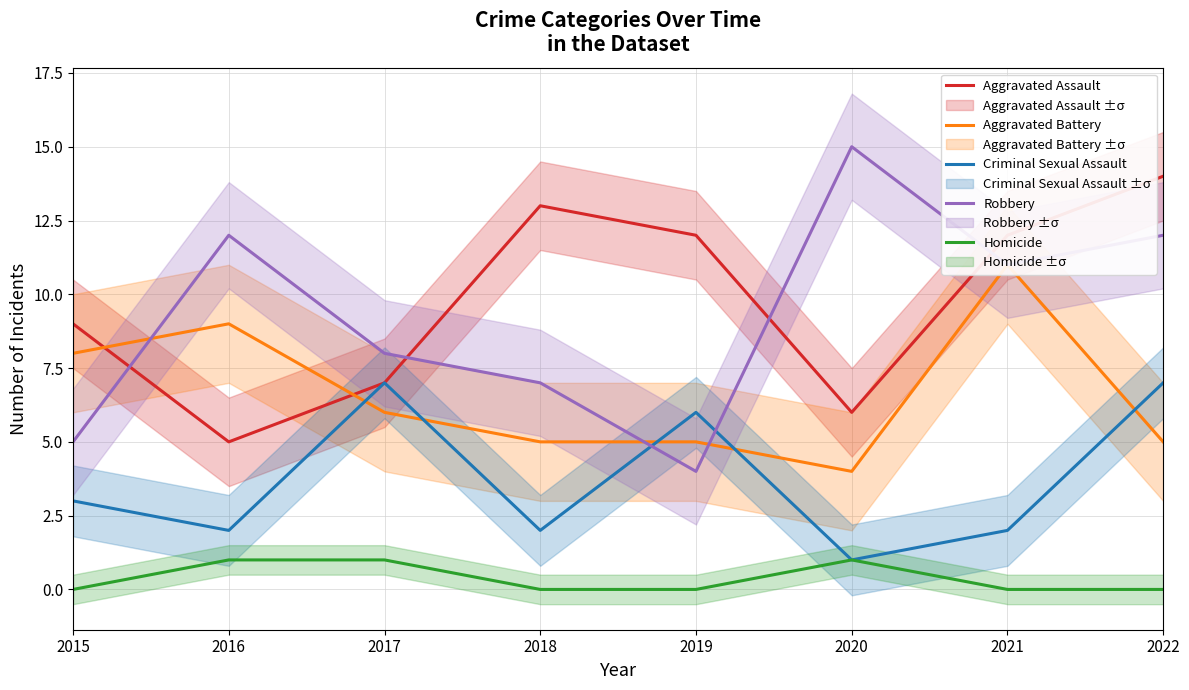

True or false: Aggravated Battery and Homicide cross at least once.

False